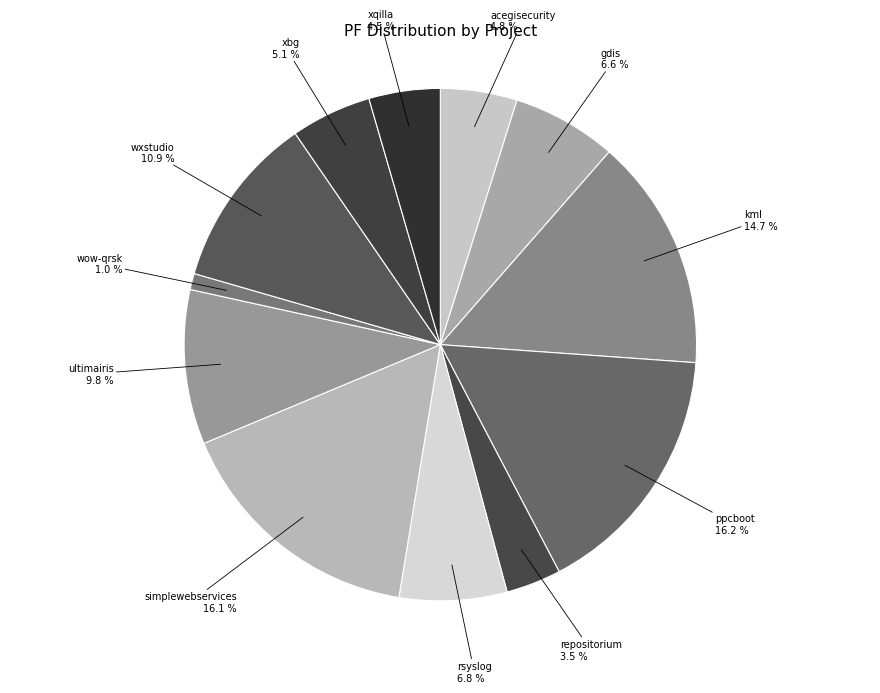

Count the number of slices in the pie.

12